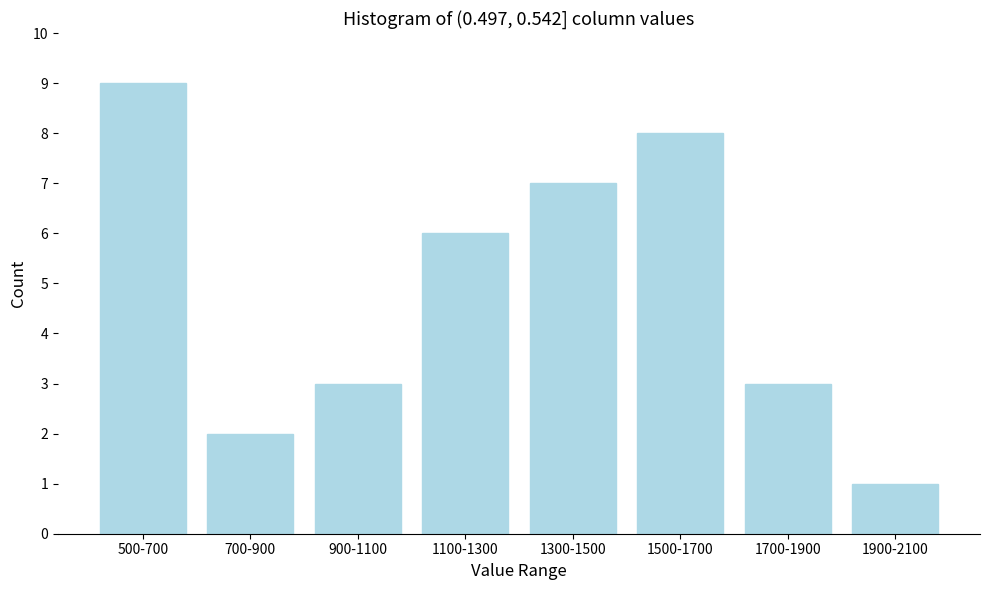

Reading left to right, what are all the values shown in this chart?

500-700=9	700-900=2	900-1100=3	1100-1300=6	1300-1500=7	1500-1700=8	1700-1900=3	1900-2100=1